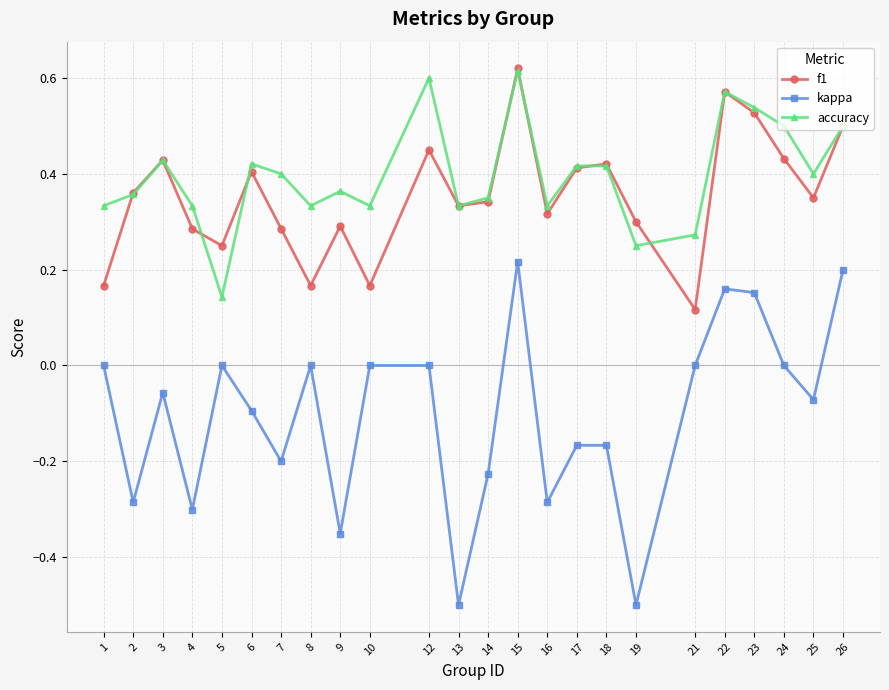

The value of f1 at 9 is 0.5. True or false?

False